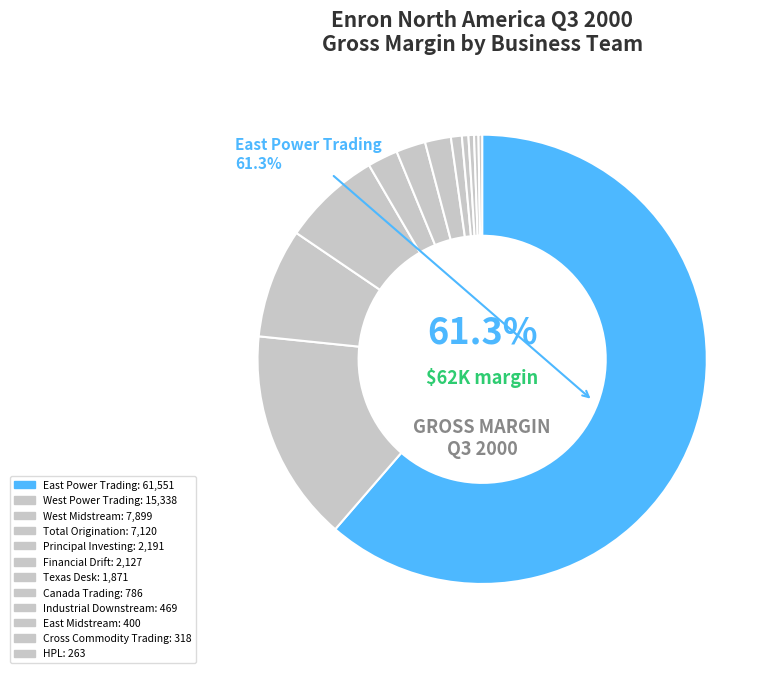

Count the number of slices in the pie.

12